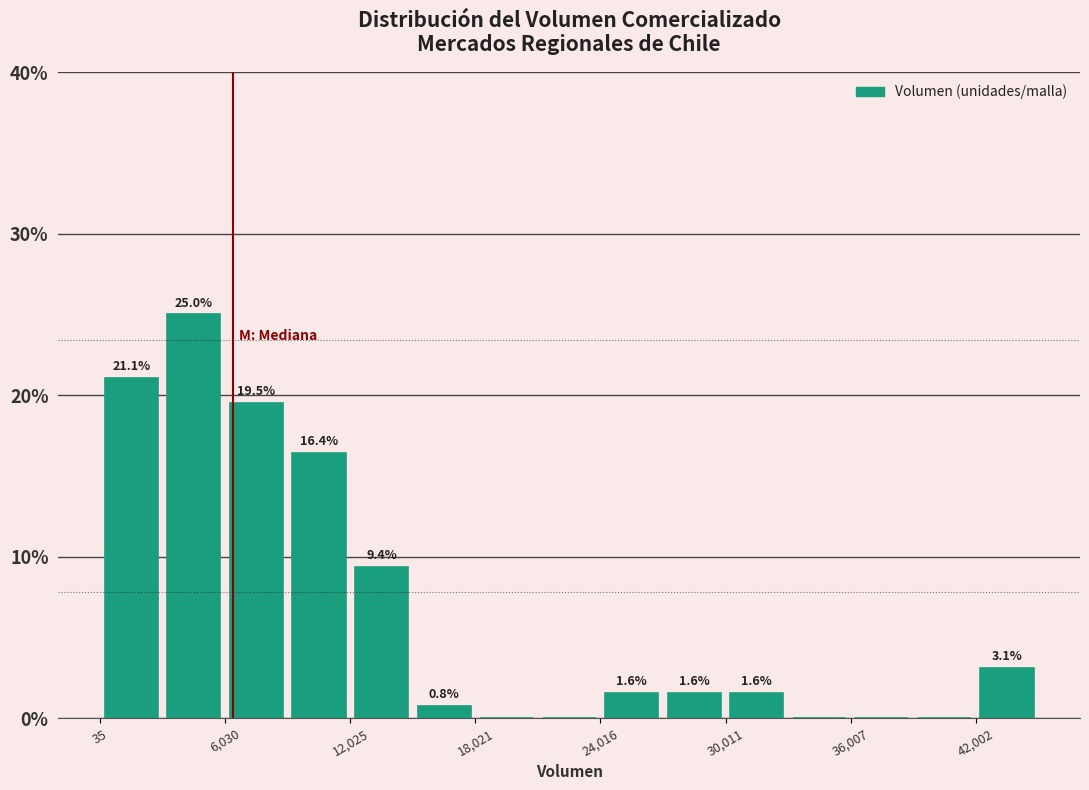

Read against the x-axis, roughly where is the centre of the tallest bar?

5000